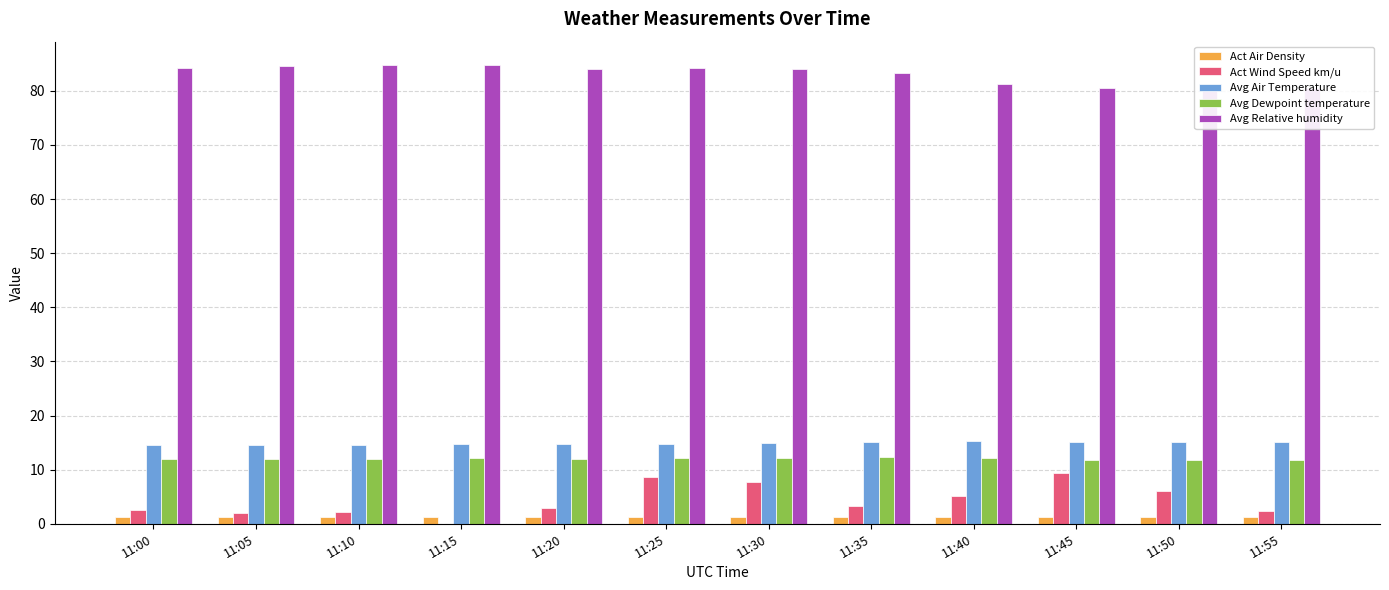

At which label is Act Wind Speed km/u closest to 4?

11:35